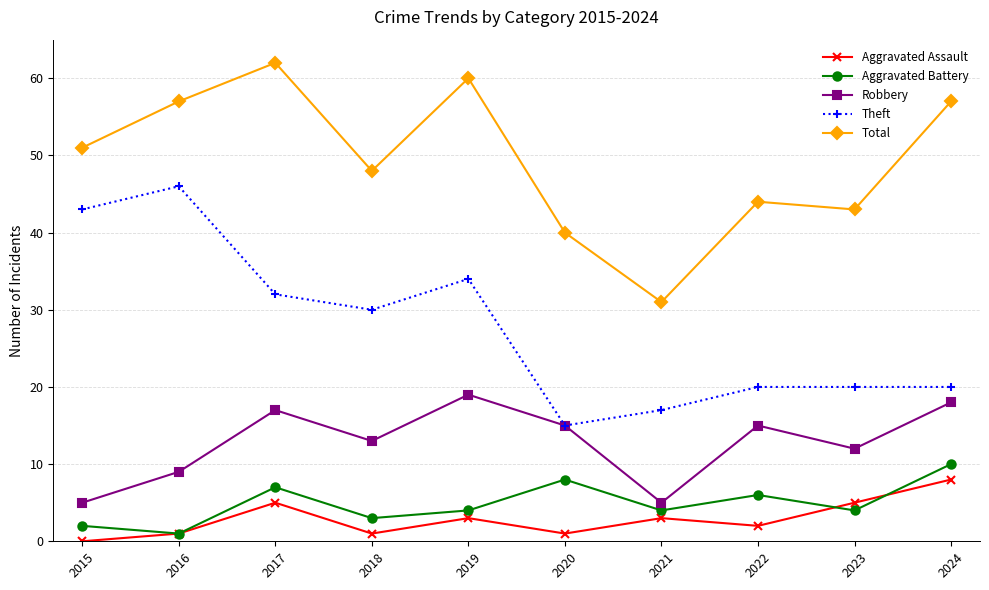

What is the lowest value of the Aggravated Battery series?

1